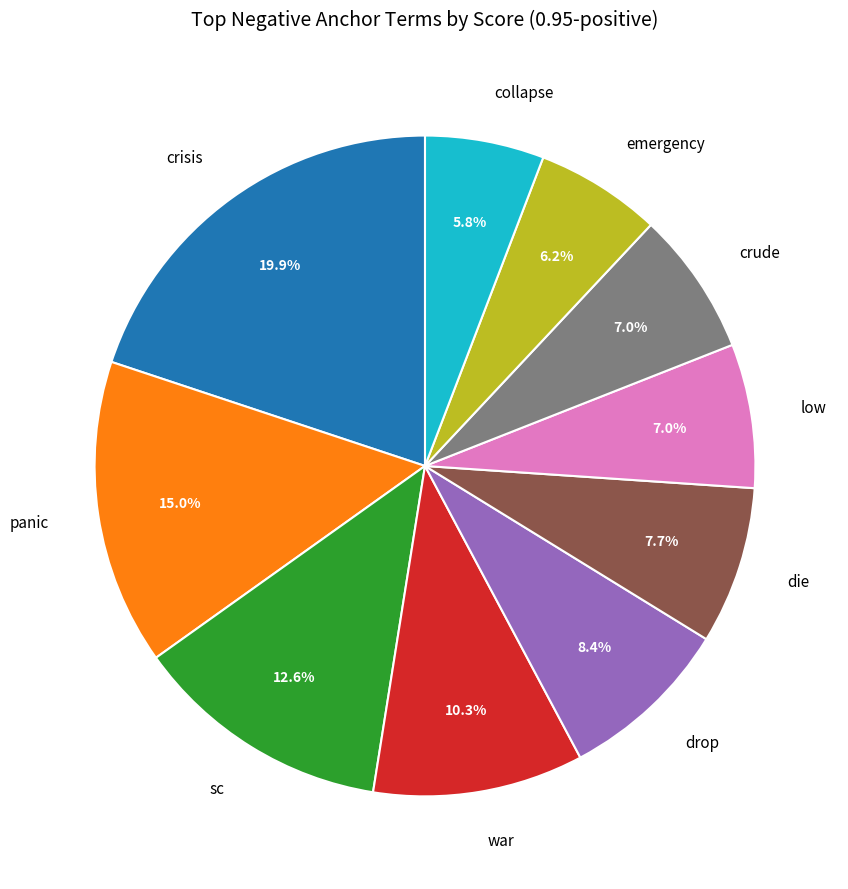

To the nearest percent, what is the difference between the largest and smallest slice percentages?

14%